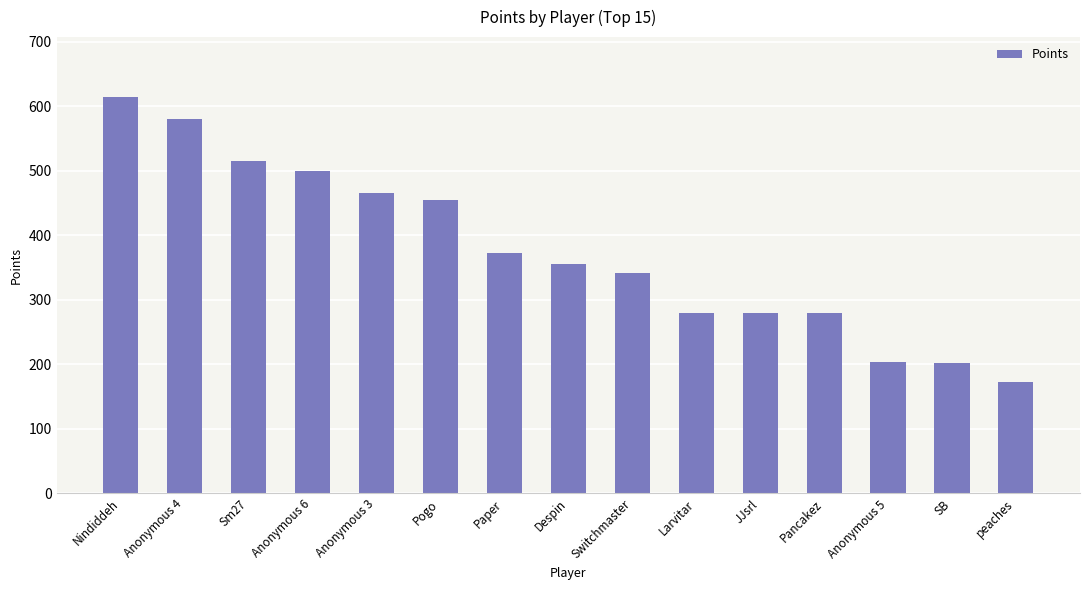

Is it true that the value at Nindiddeh is 615?

True